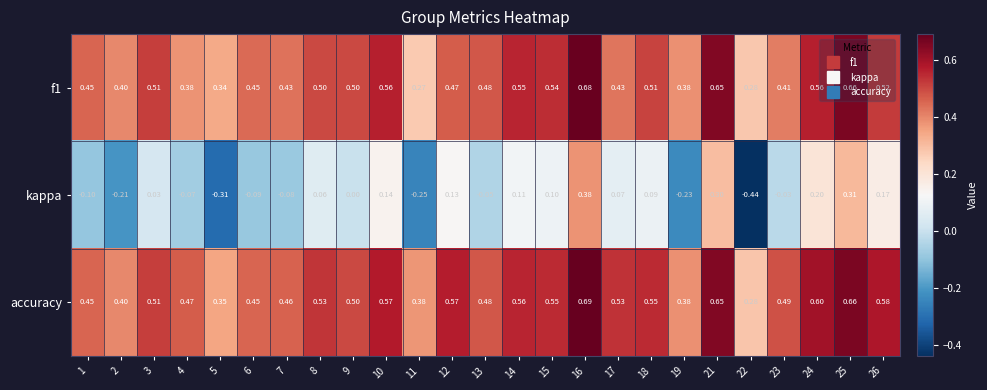

Between 3 and 22, which series saw the biggest shift?

kappa